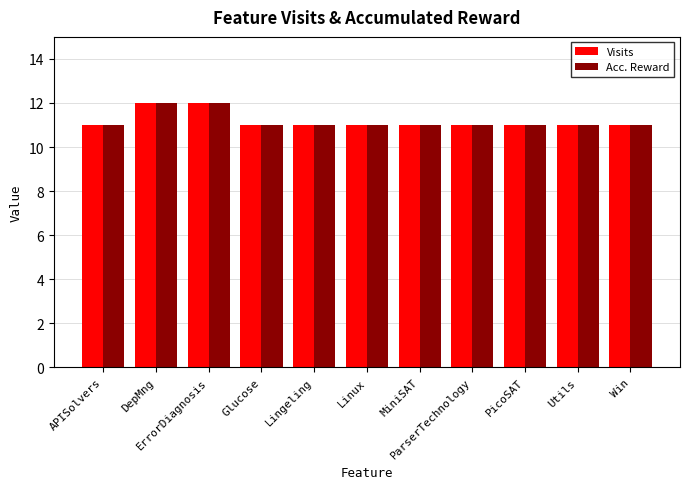

What is the minimum value for Acc. Reward?

11